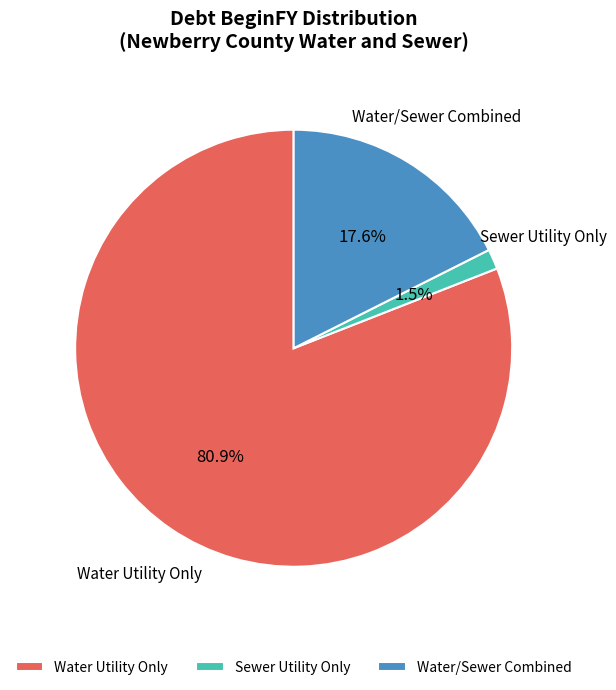

To the nearest percent, what is the difference between the largest and smallest slice percentages?

79%